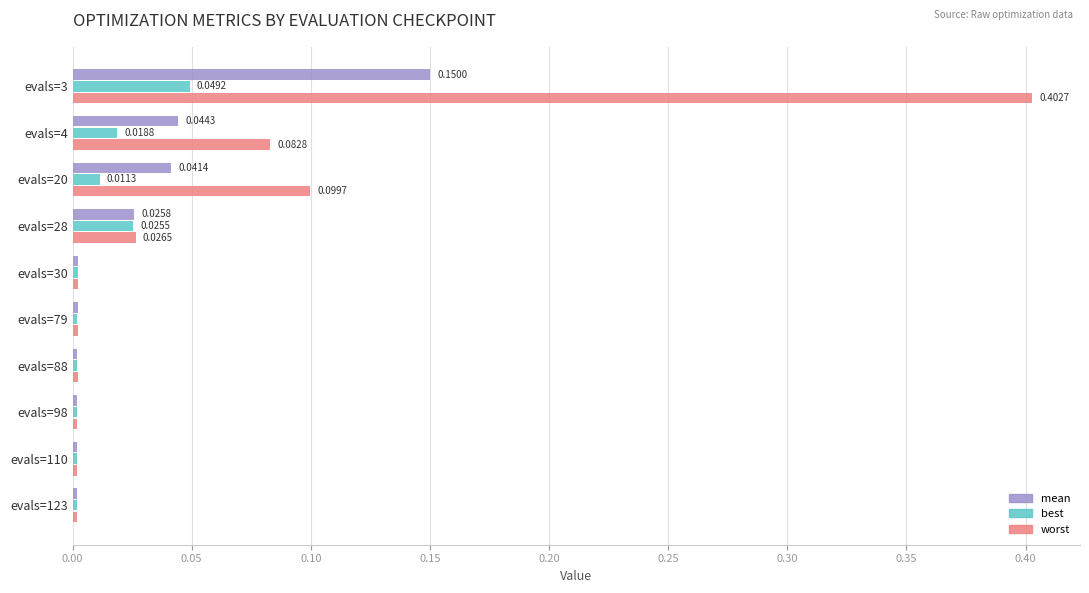

What is the difference between the worst values at evals=3 and evals=20?

0.3